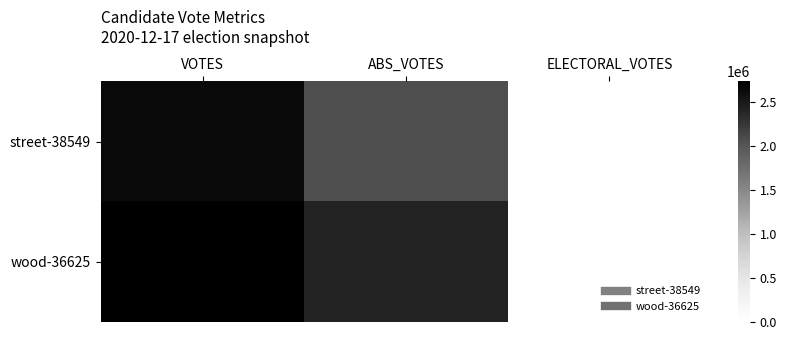

Reading left to right, what are all the values shown in this chart?

street-38549: VOTES=2635824	ABS_VOTES=2079391	ELECTORAL_VOTES=0
wood-36625: VOTES=2730175	ABS_VOTES=2408951	ELECTORAL_VOTES=0